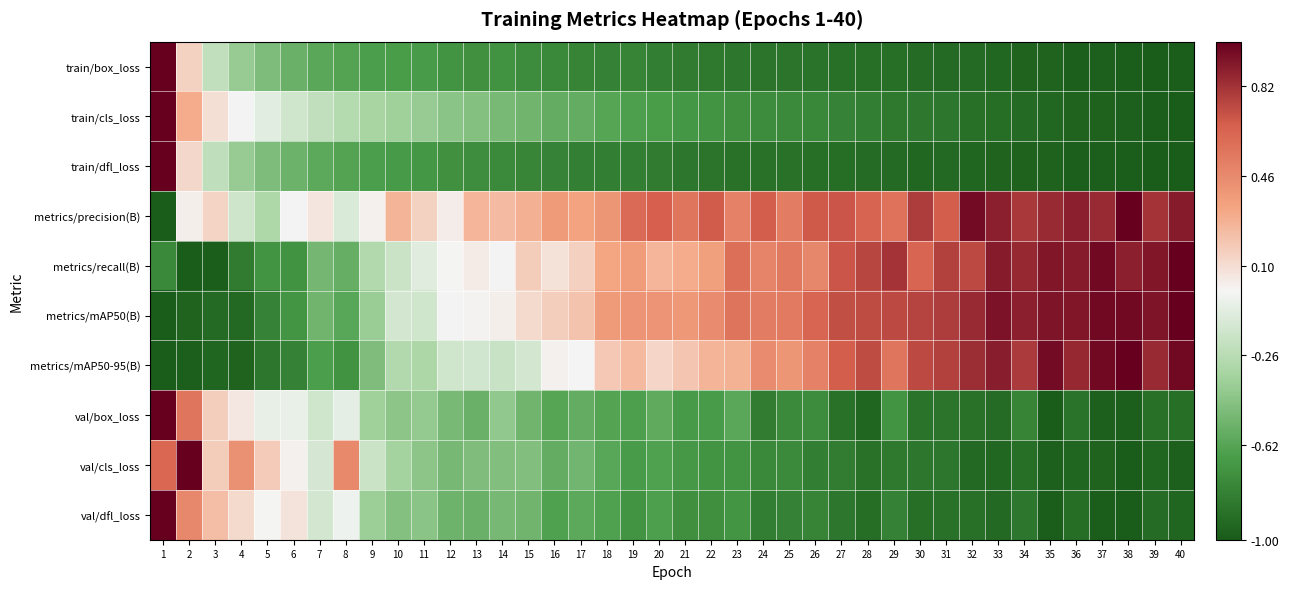

At 3, list the series in order from largest to smallest.

val/dfl_loss, val/cls_loss, val/box_loss, metrics/precision(B), train/cls_loss, train/box_loss, train/dfl_loss, metrics/mAP50(B), metrics/mAP50-95(B), metrics/recall(B)